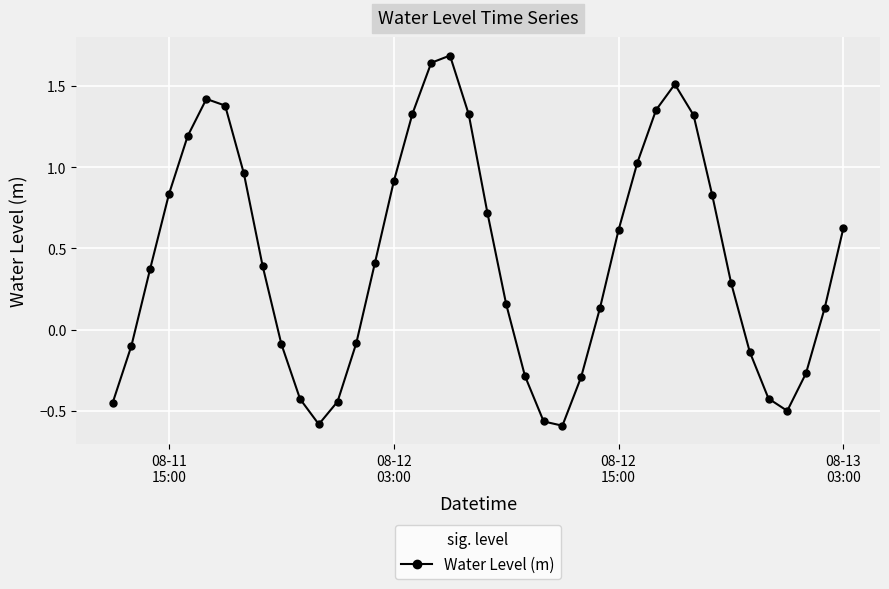

What is the greatest value displayed?

1.7